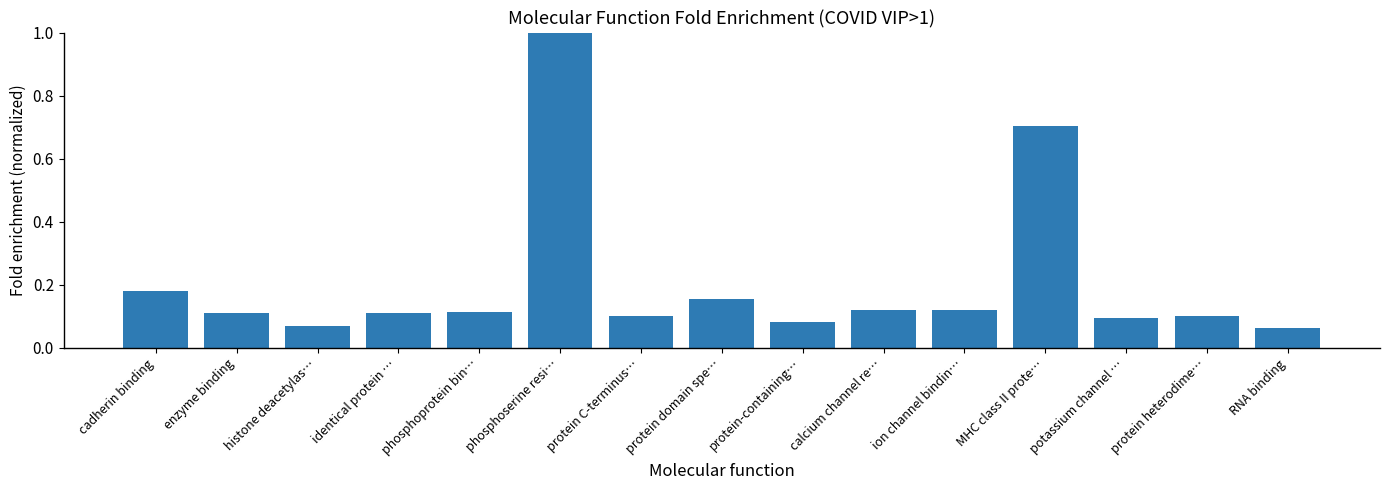

The chart shows a value of 0.1 at histone deacetylas…. True or false?

True